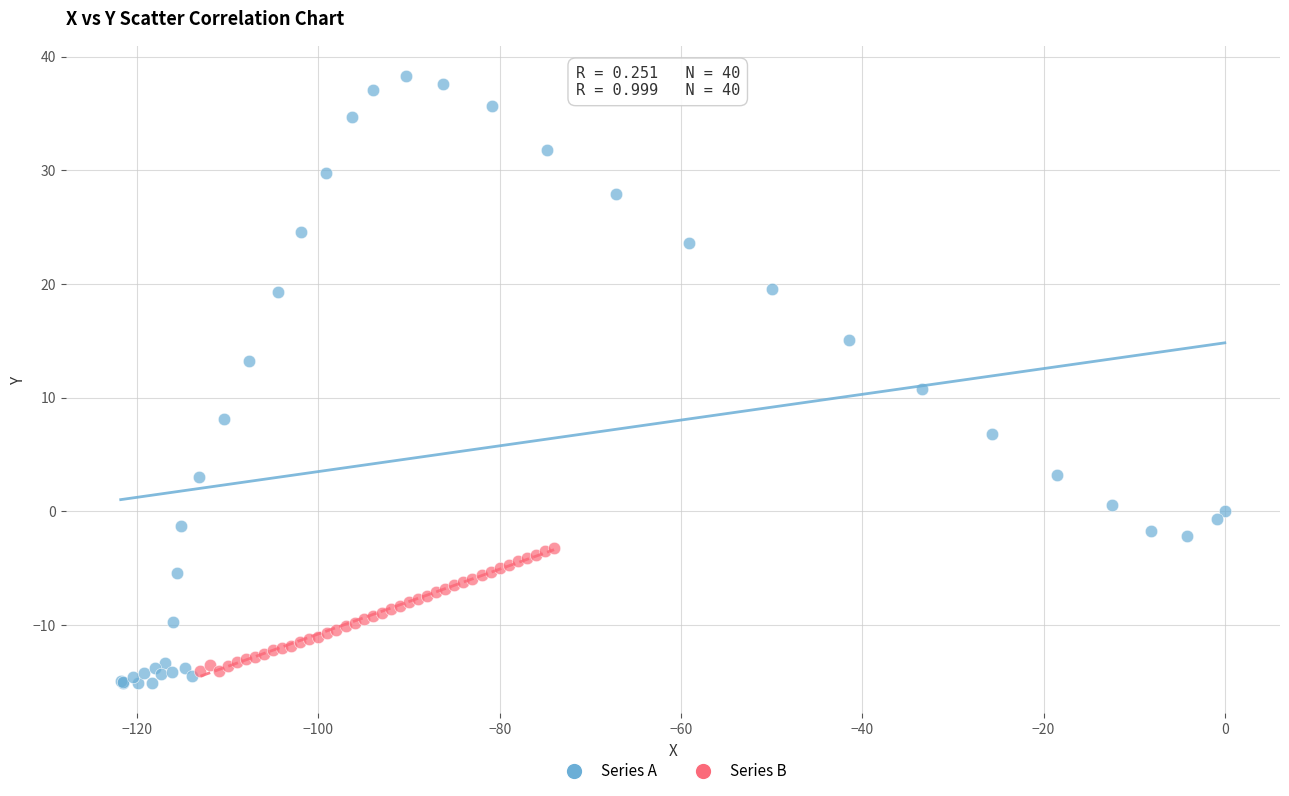

Which series reaches the minimum Y coordinate?

Series A